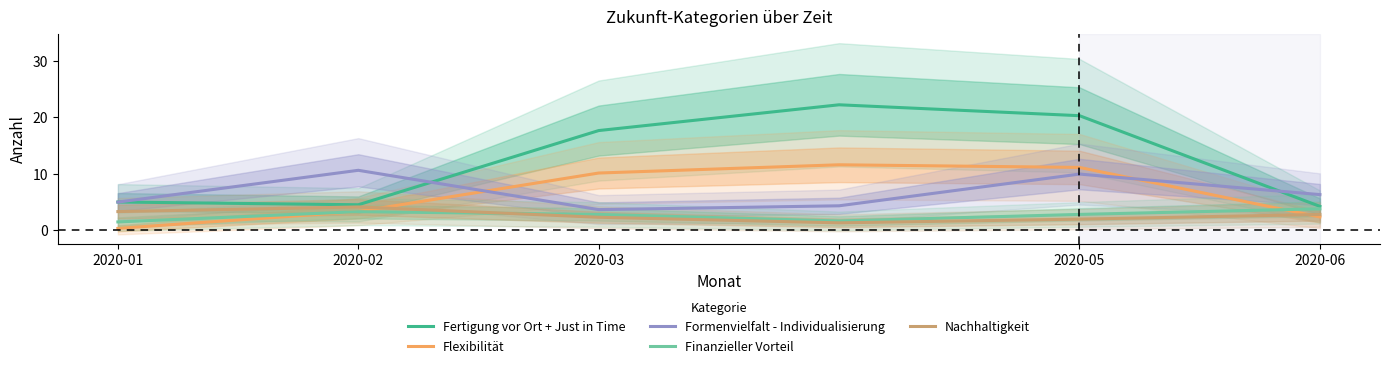

List the labels in order of Nachhaltigkeit value, smallest first.

2020-04, 2020-05, 2020-03, 2020-06, 2020-01, 2020-02